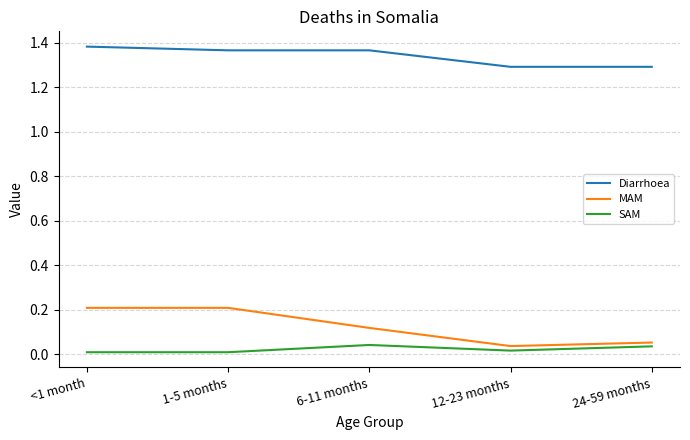

True or false: SAM and Diarrhoea intersect in this chart.

False